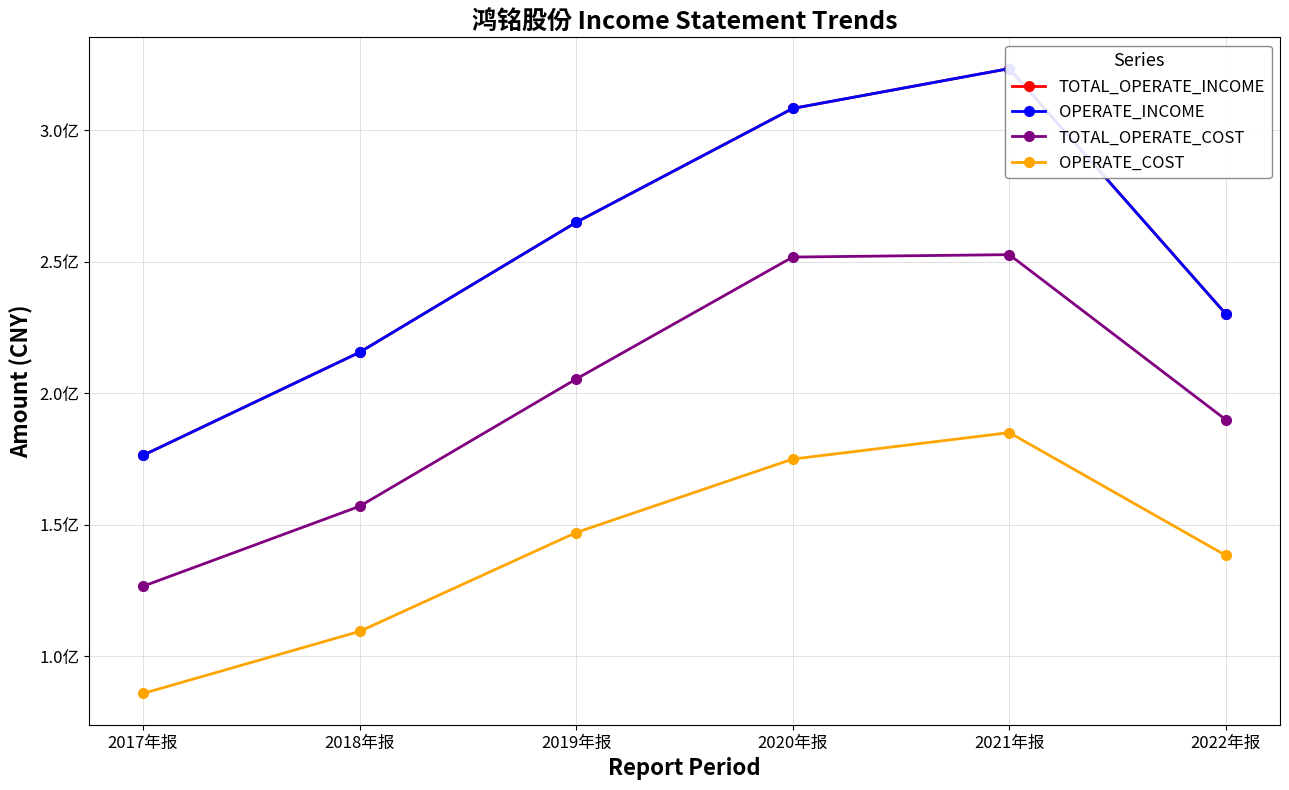

Which category has the highest value in the OPERATE_COST series?

2021年报